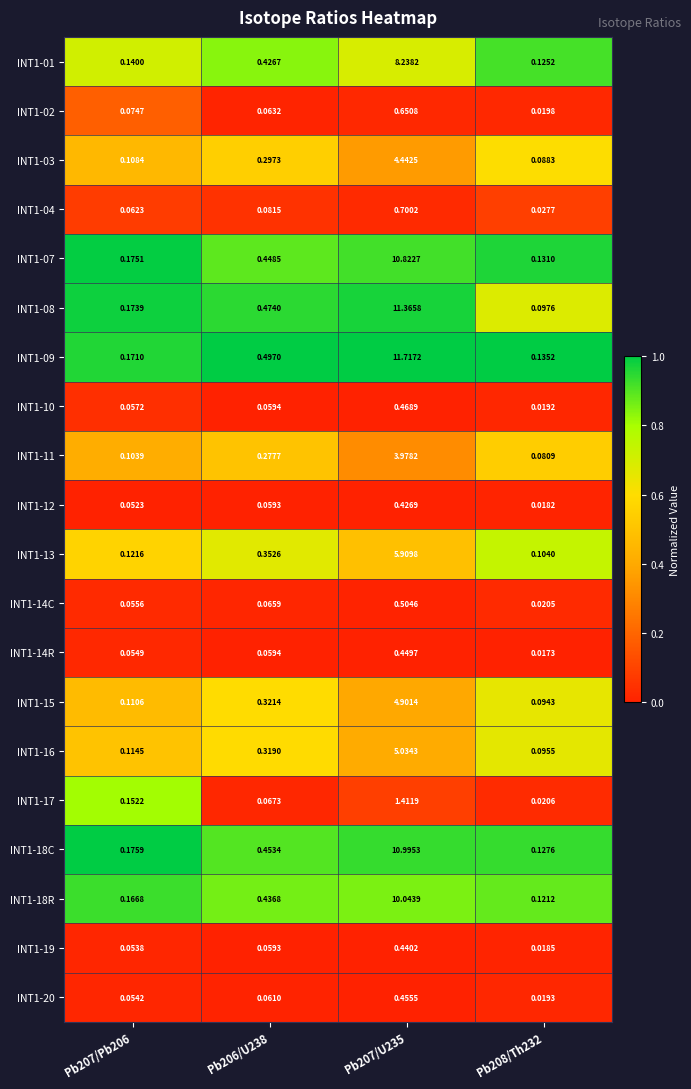

What is the maximum value shown in the chart?

11.7